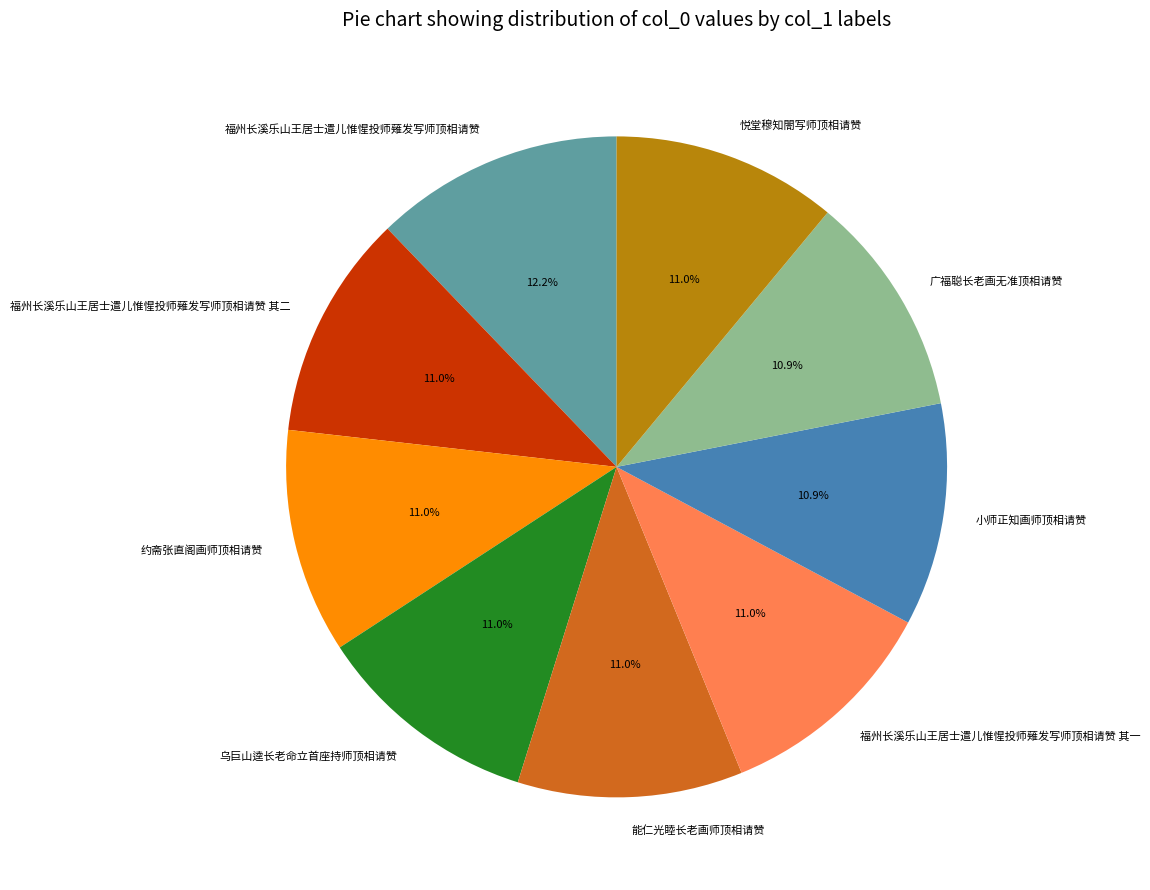

Does 乌巨山逵长老命立首座持师顶相请赞 account for over 50% of the chart?

No